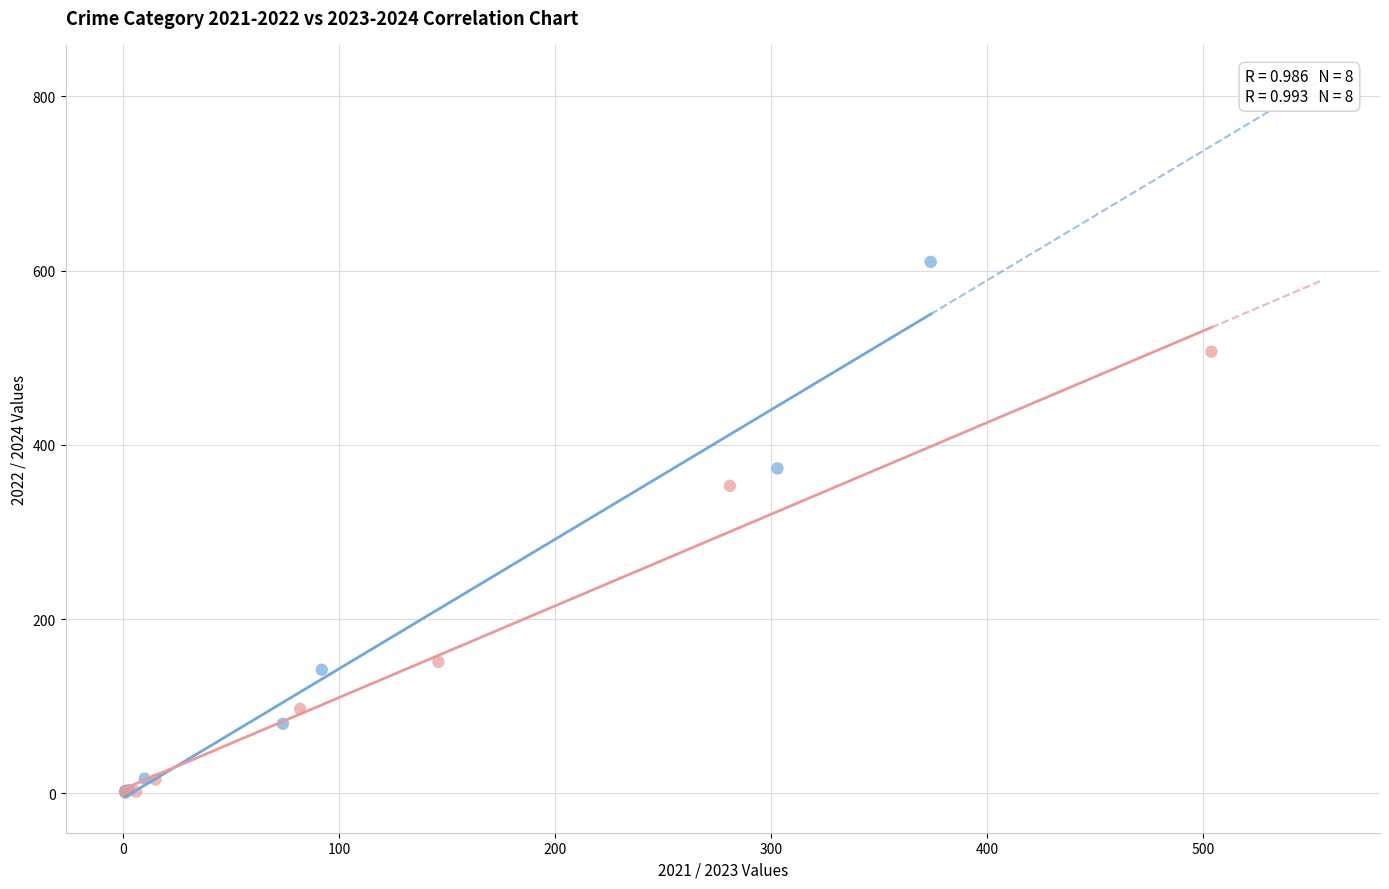

Which series contains the highest Y value?

2021 vs 2022